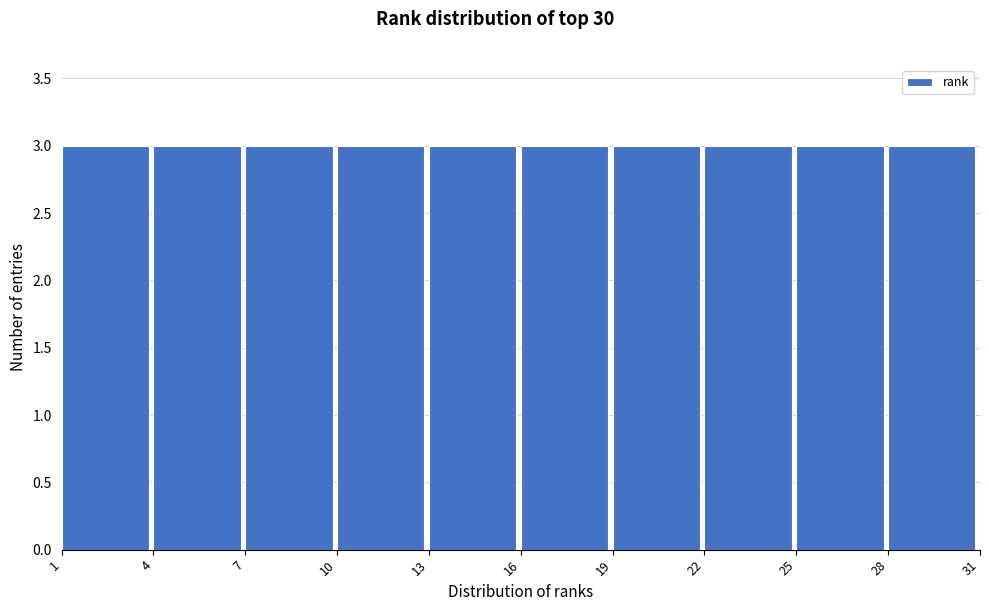

Reading left to right, transcribe this chart: for each bar, give the range it covers on the x-axis and its height. The values are not printed on the chart, so give them approximately, as read against the axis.

1 to 4: 3
4 to 7: 3
7 to 10: 3
10 to 13: 3
13 to 16: 3
16 to 19: 3
19 to 22: 3
22 to 25: 3
25 to 28: 3
28 to 31: 3